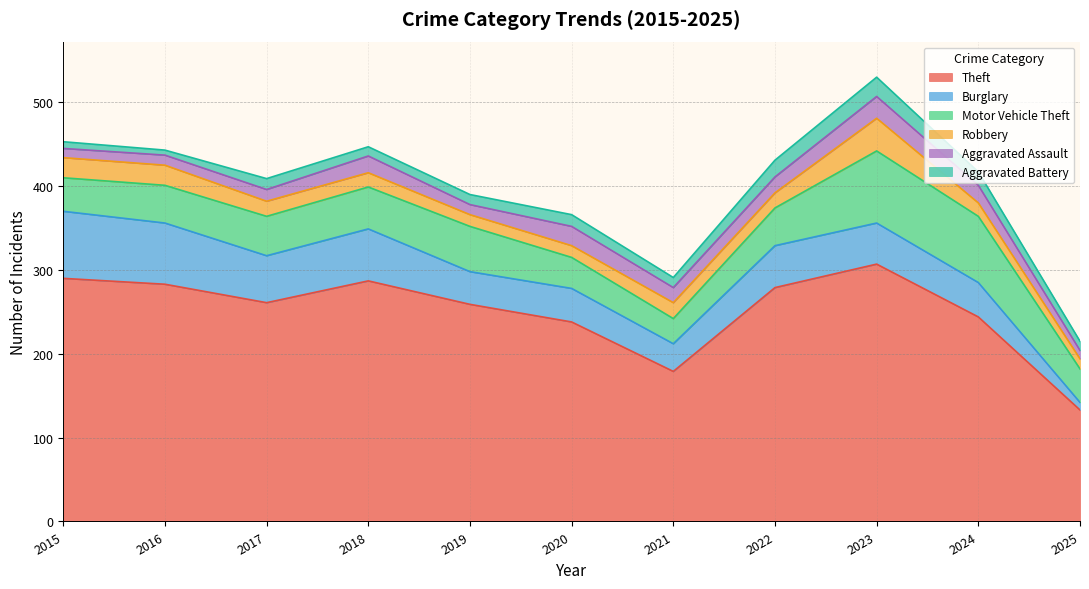

Rank the categories by Aggravated Battery value from lowest to highest.

2016, 2015, 2018, 2025, 2019, 2021, 2017, 2020, 2024, 2022, 2023